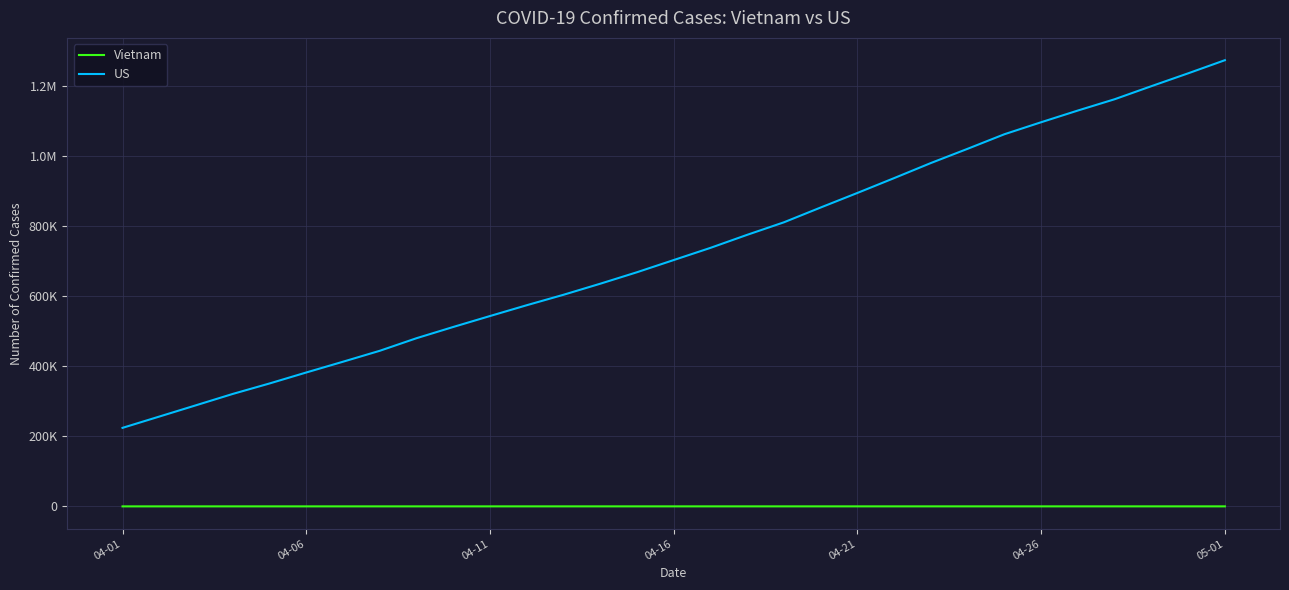

What are all the series names shown in the legend?

Vietnam, US